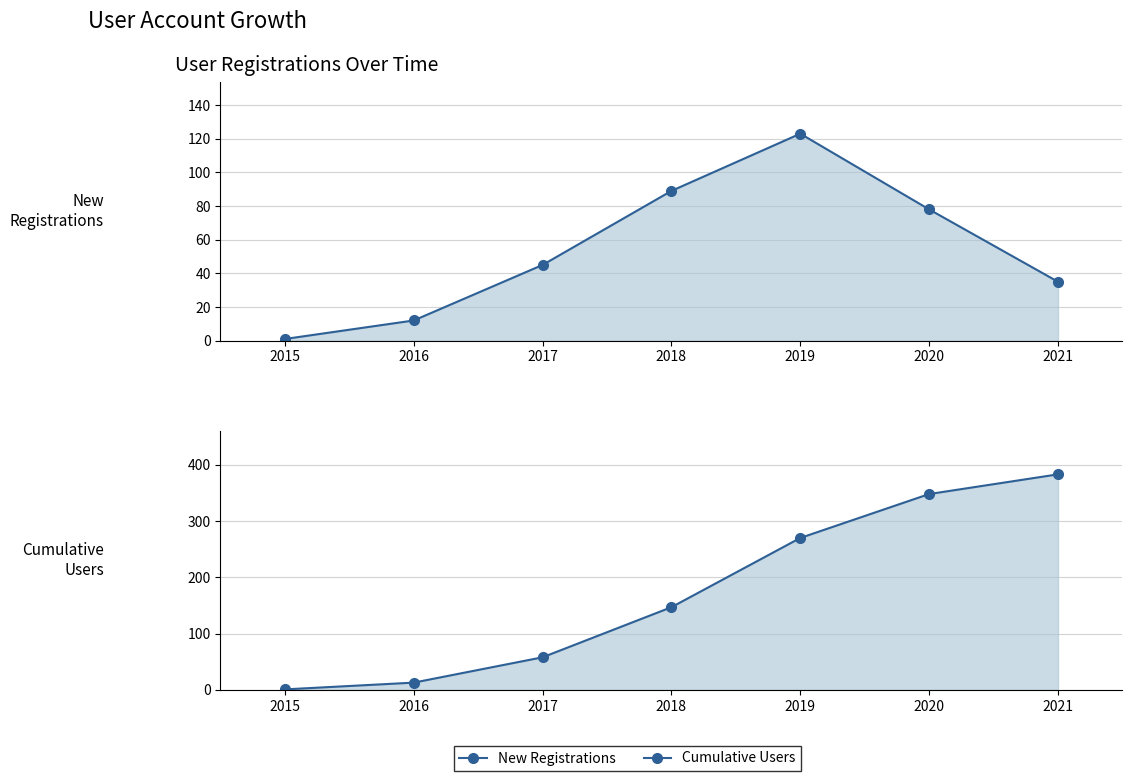

What is the average value of the New Registrations series?

55